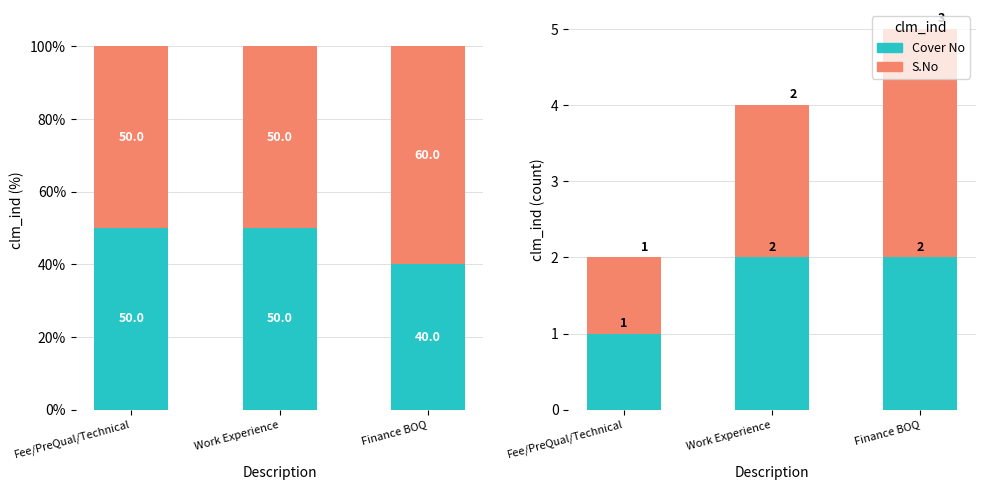

How many bars are there in total?

6